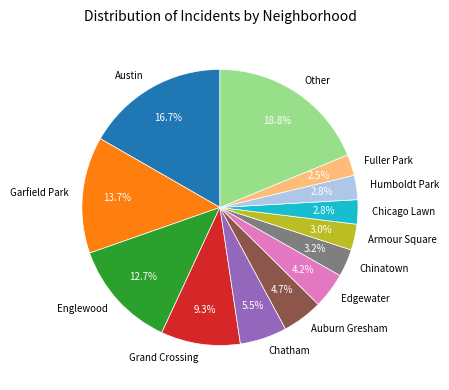

Combined, what portion of the pie is Humboldt Park and Edgewater?

7.0%